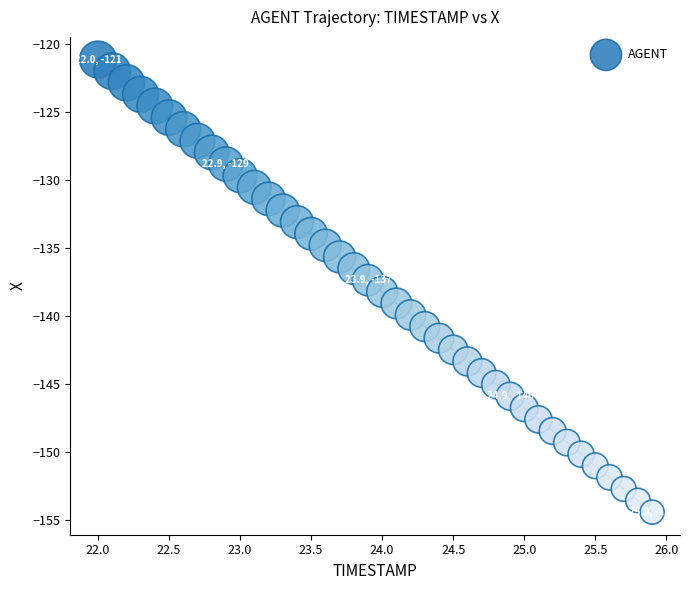

What is the range of X values (max minus min)?

3.9